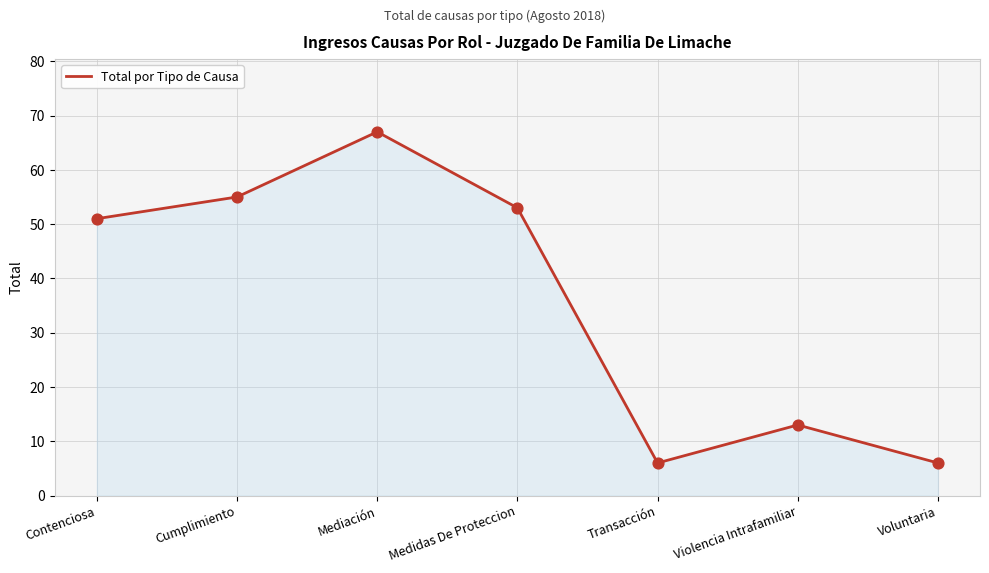

What is the change in value from Violencia Intrafamiliar to Voluntaria?

-7